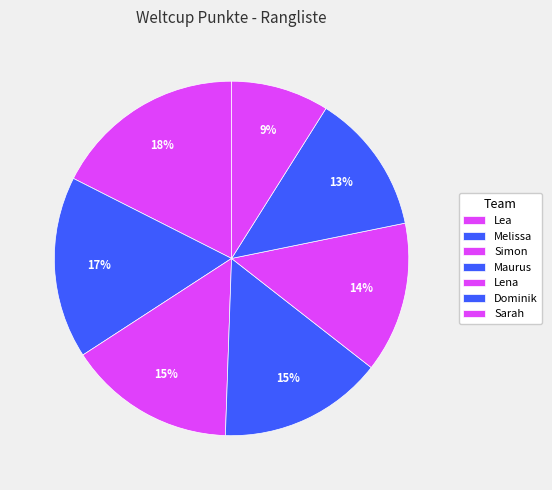

To the nearest percent, what is the combined percentage of Melissa and Maurus?

32%